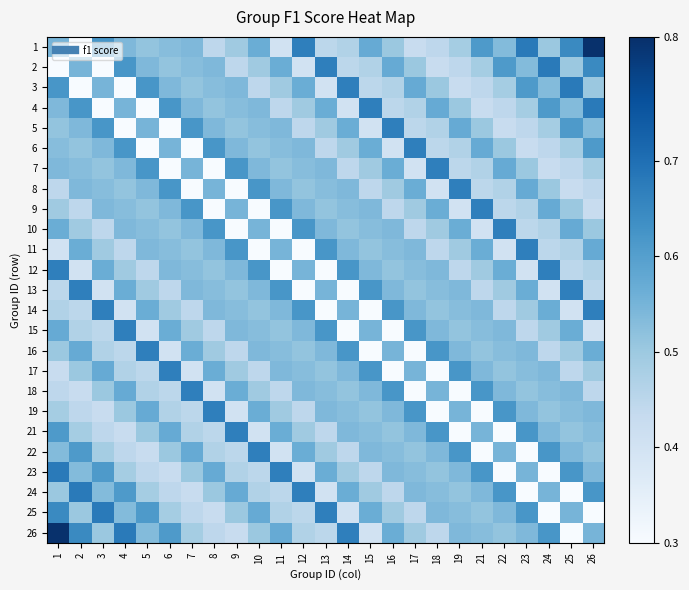

What is the difference between the highest and lowest values at 25?

0.4